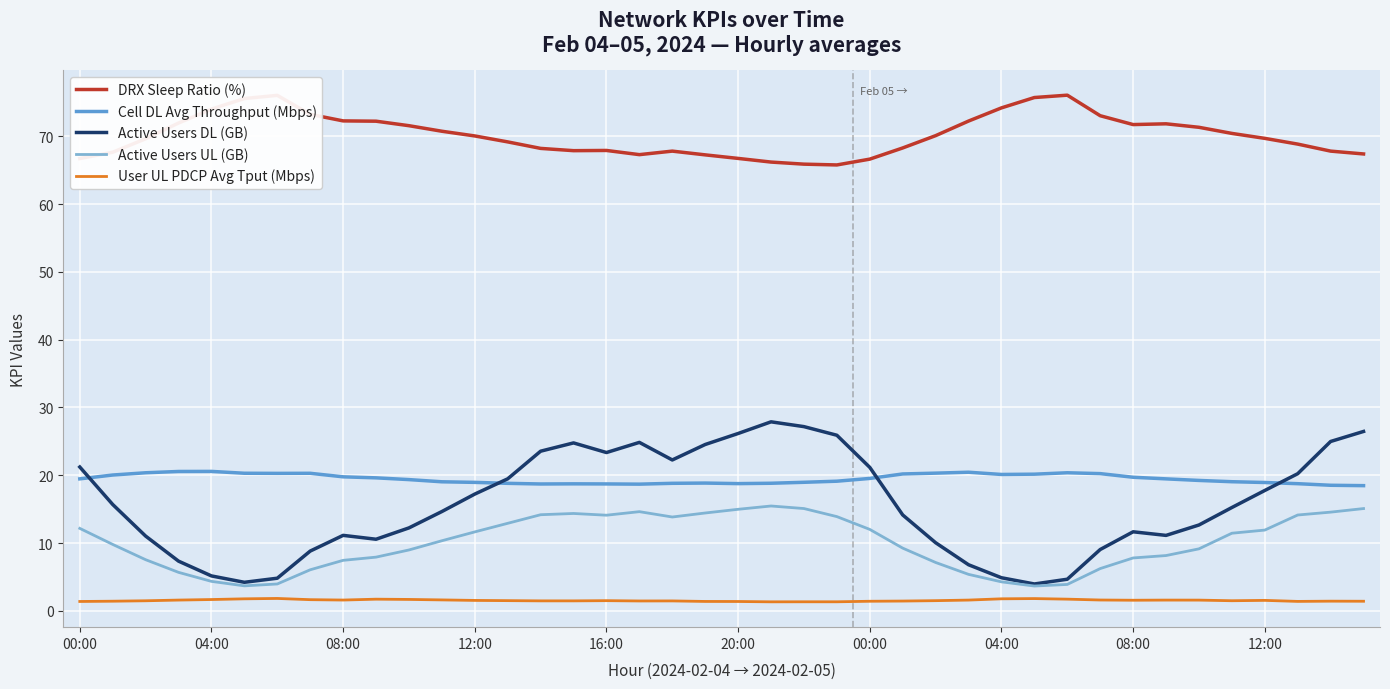

Which series has the largest total across all categories?

DRX Sleep Ratio (%)